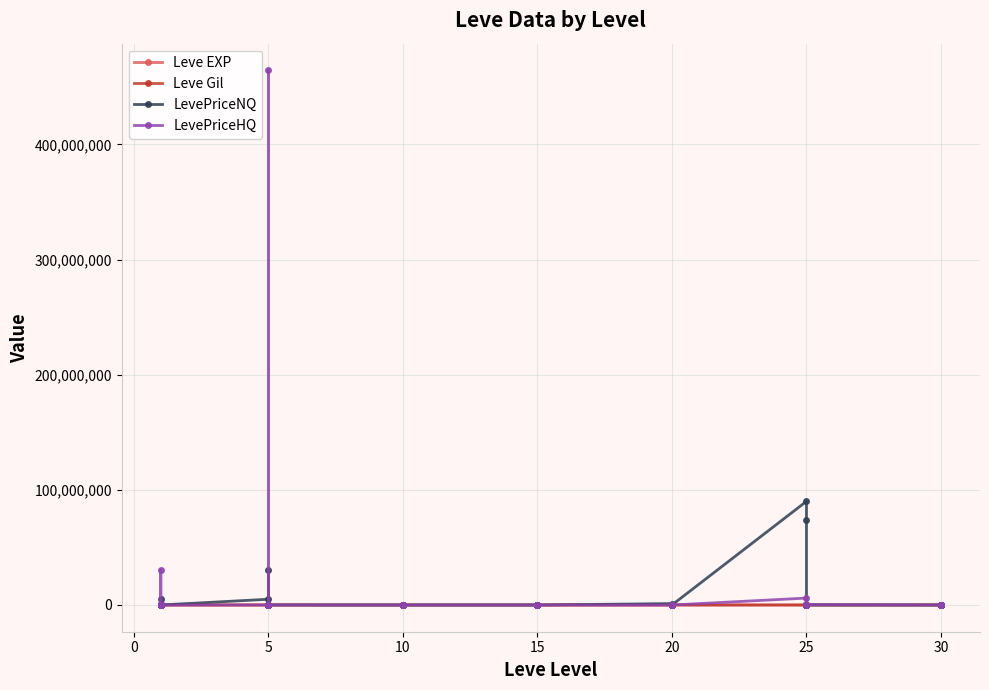

The value of LevePriceHQ at 5 is 1062111. True or false?

False